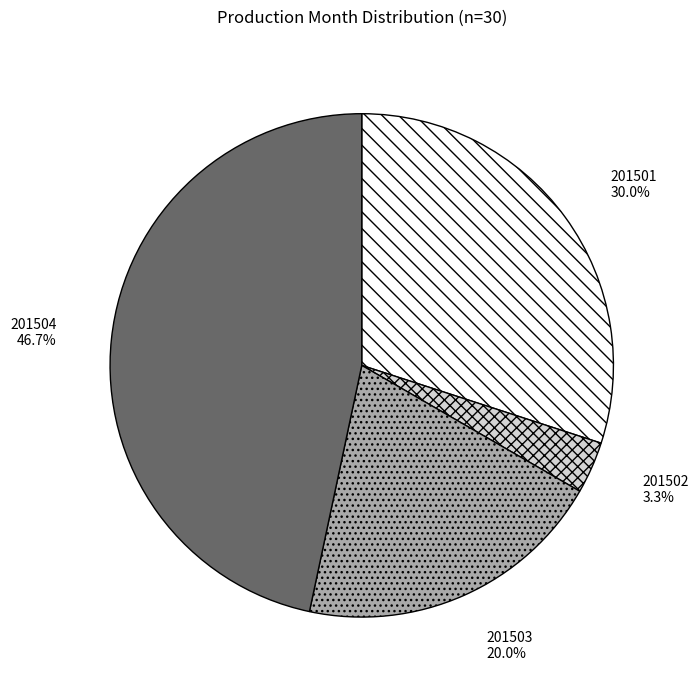

Does any single category account for the majority?

No